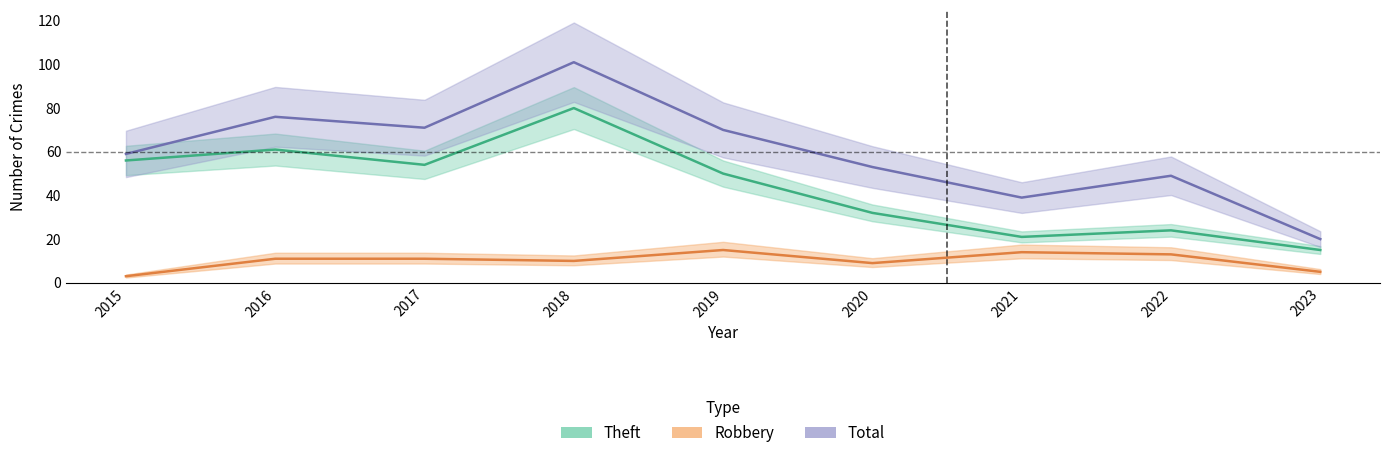

True or false: Theft has a value of 15 at 2023.

True